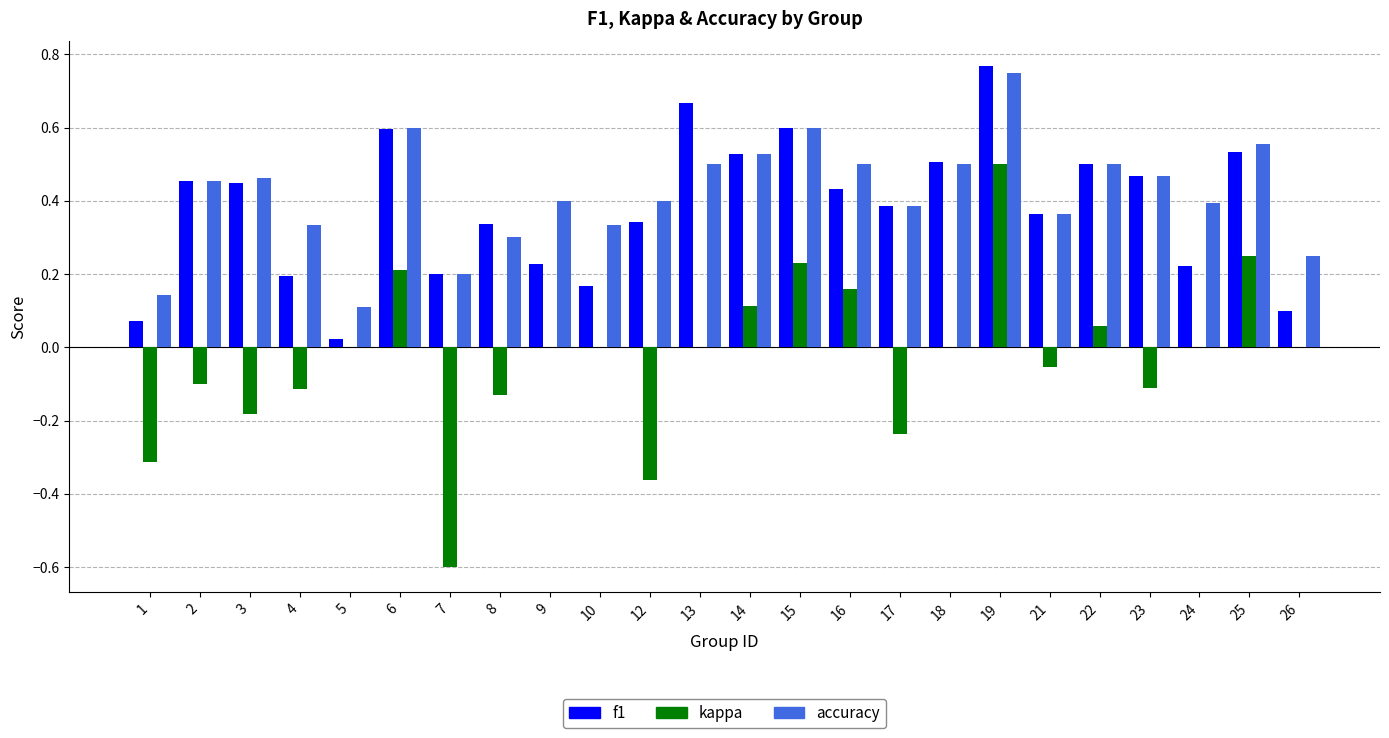

At which label does kappa reach its peak?

19